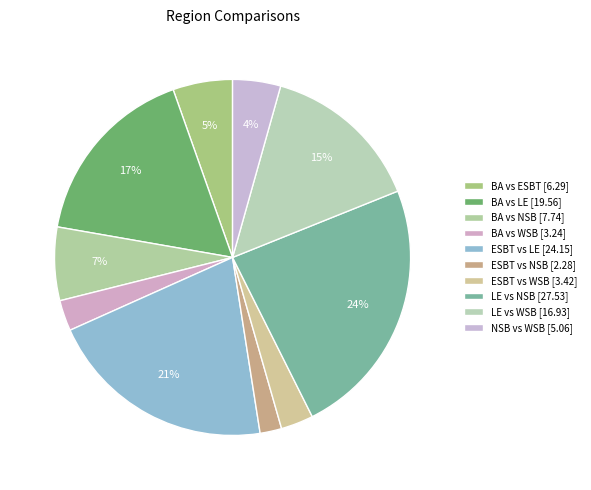

Do LE vs WSB and LE vs NSB together represent more than half of the pie?

No